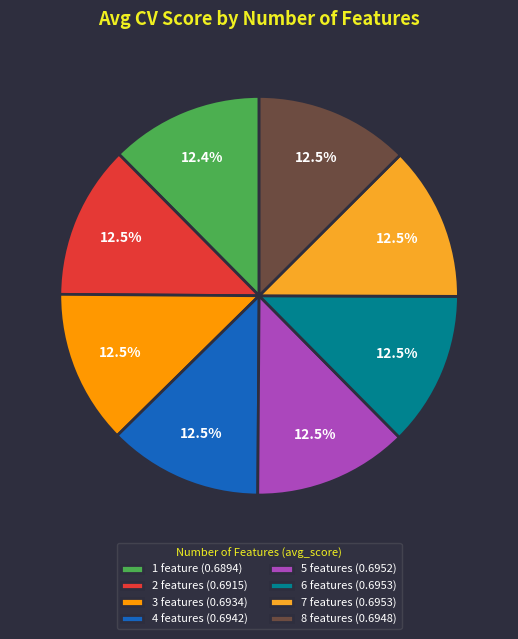

Does 2 features account for over 50% of the chart?

No